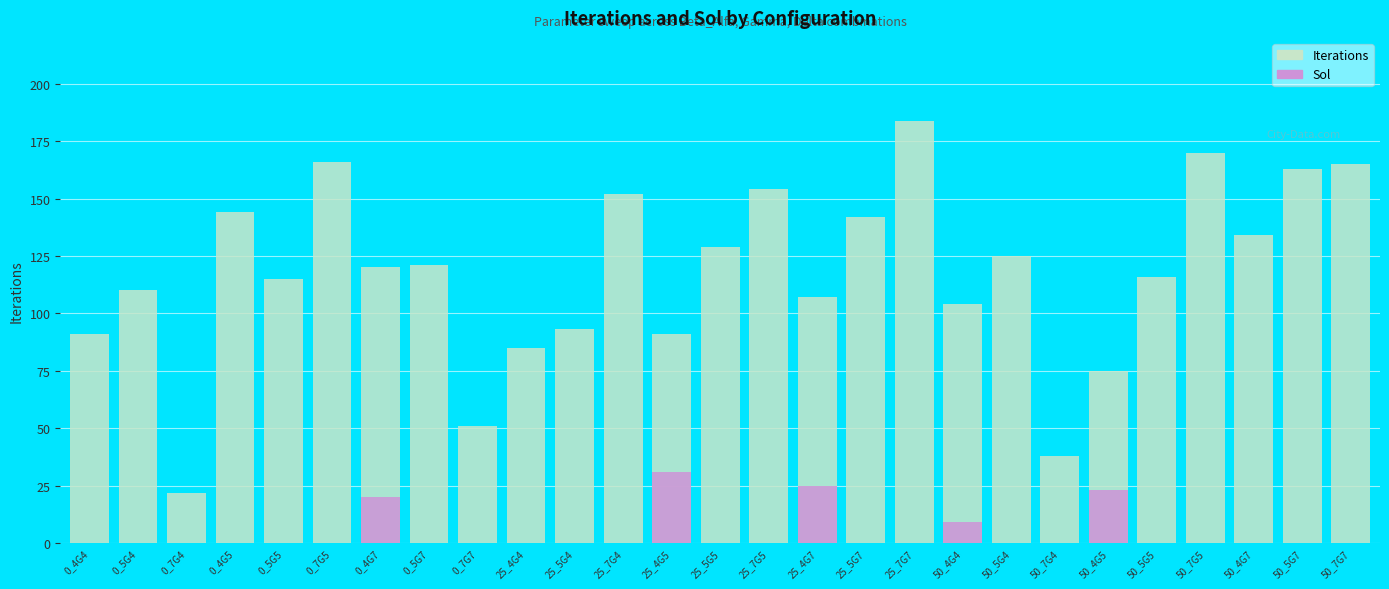

Reading right to left, what are all the values shown in this chart?

Iterations: 165	163	134	170	116	75	38	125	104	184	142	107	154	129	91	152	93	85	51	121	120	166	115	144	22	110	91
Sol: 0	0	0	0	0	23	0	0	9	0	0	25	0	0	31	0	0	0	0	0	20	0	0	0	0	0	0